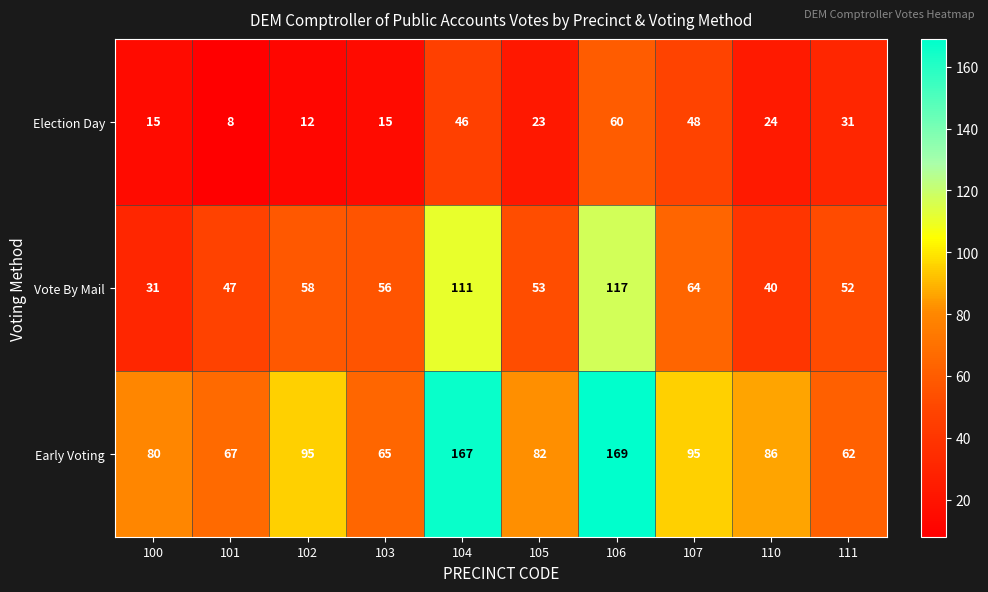

At which label does Election Day first exceed 24?

104